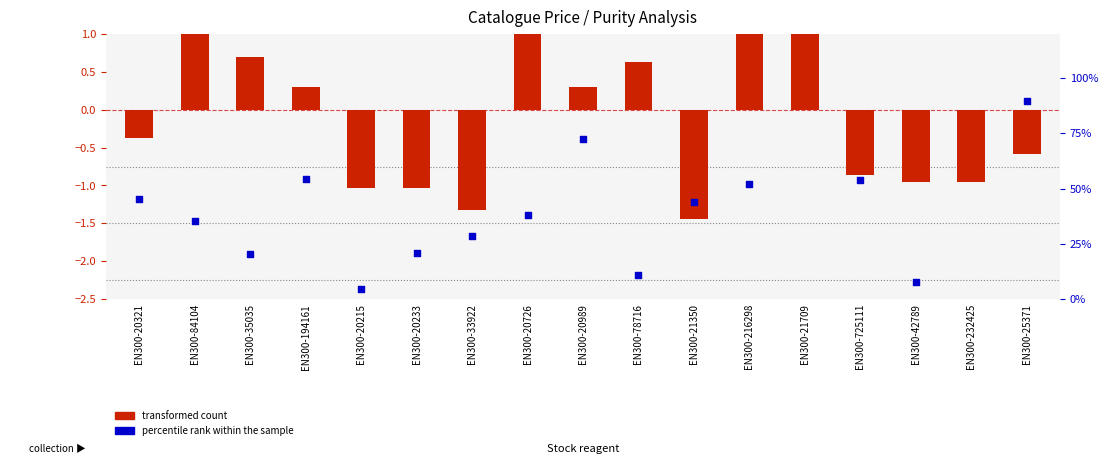

What are all the series names shown in the legend?

transformed count, percentile rank within the sample